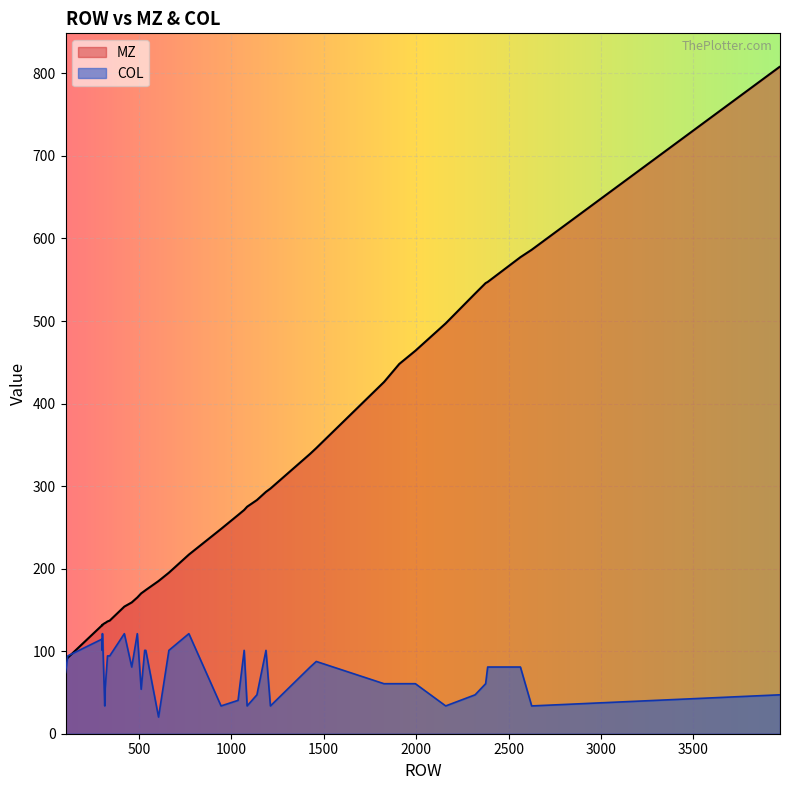

At which label does MZ reach its minimum?

104